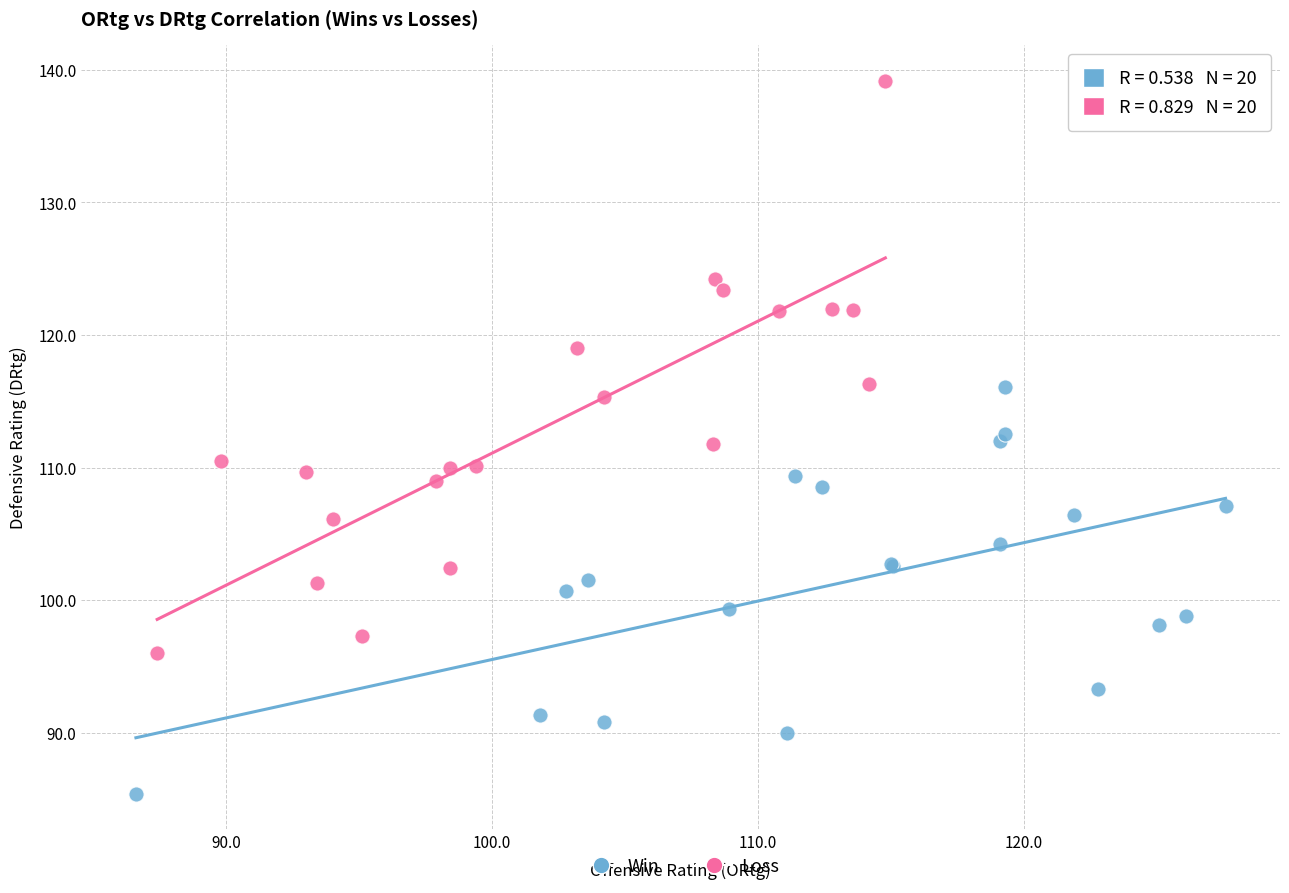

Which series contains the lowest Y value?

Win